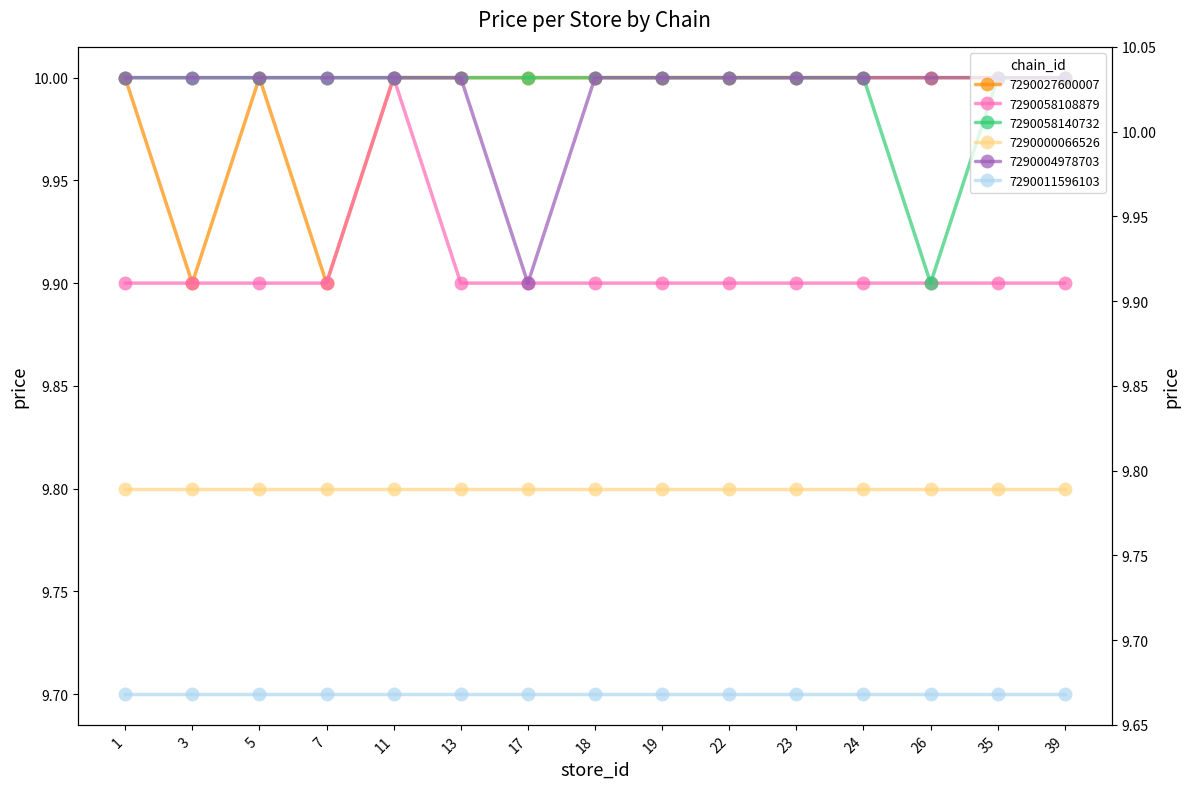

Which series changed the most between 13 and 23?

7290027600007